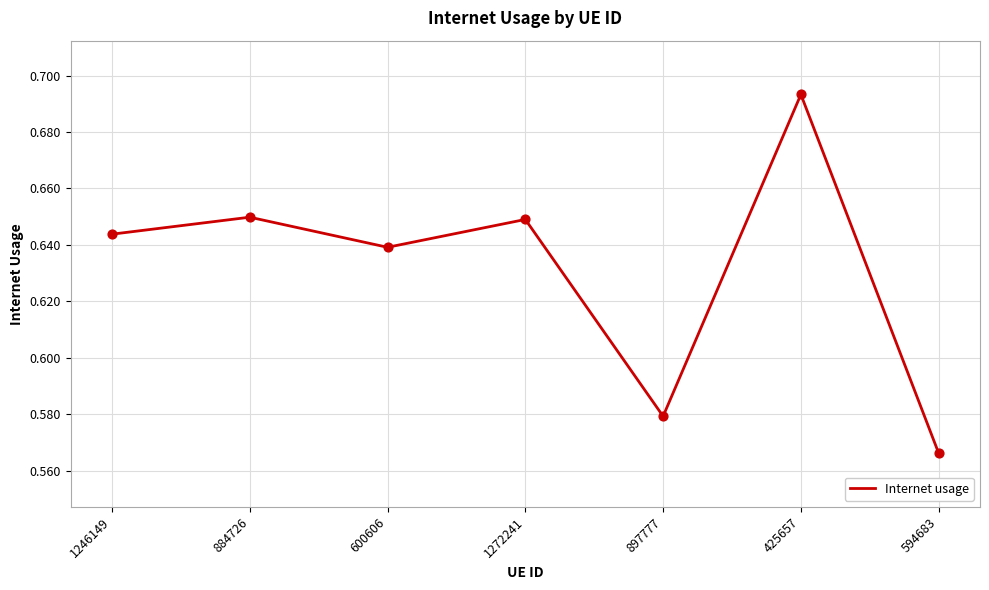

Which has a higher value, 1272241 or 594683?

1272241